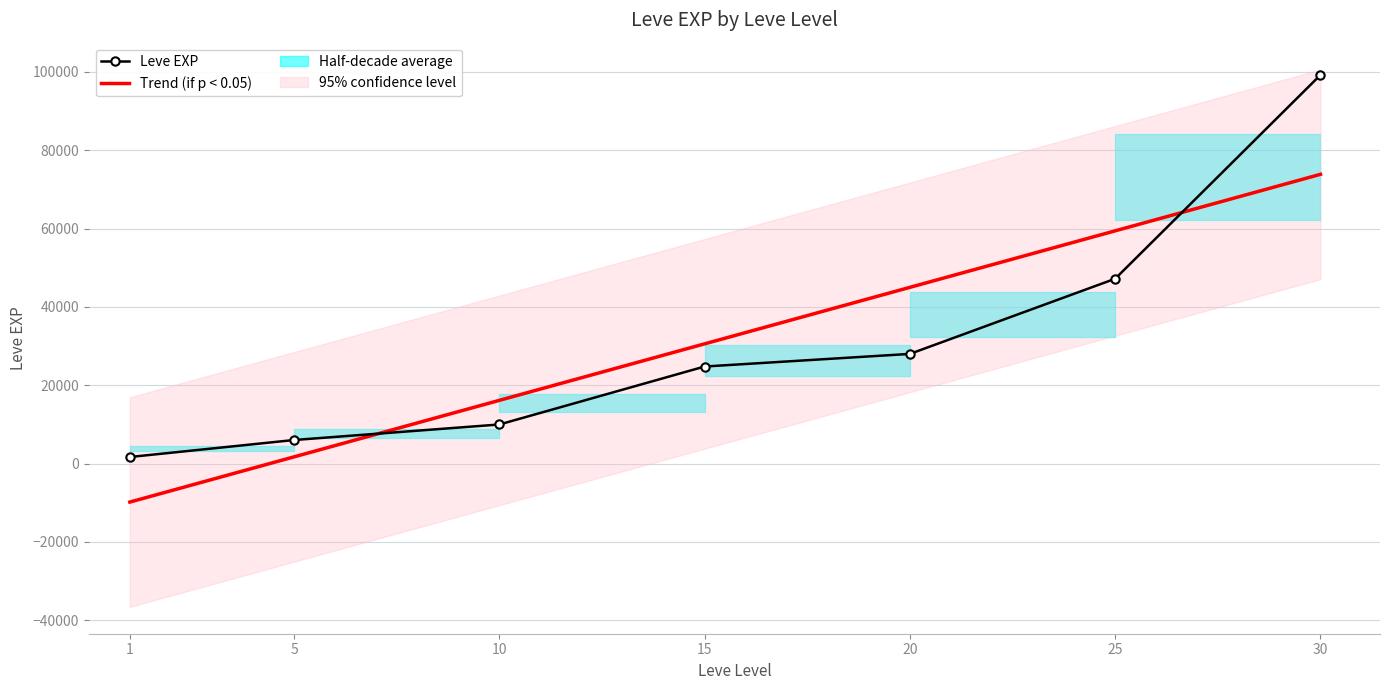

At which label does Trend (if p < 0.05) reach its peak?

30